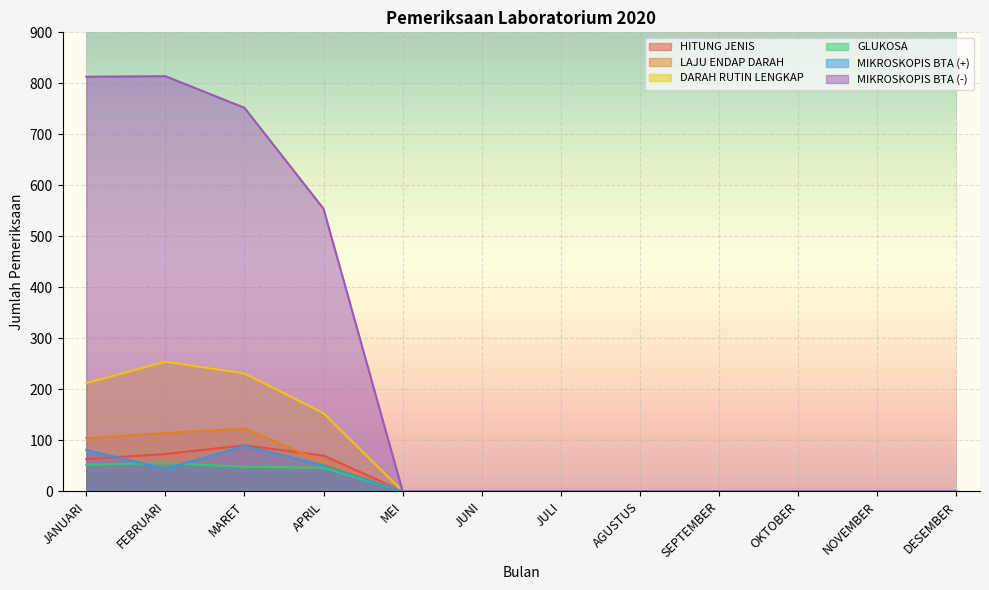

Where is HITUNG JENIS nearest to the value 45?

JANUARI